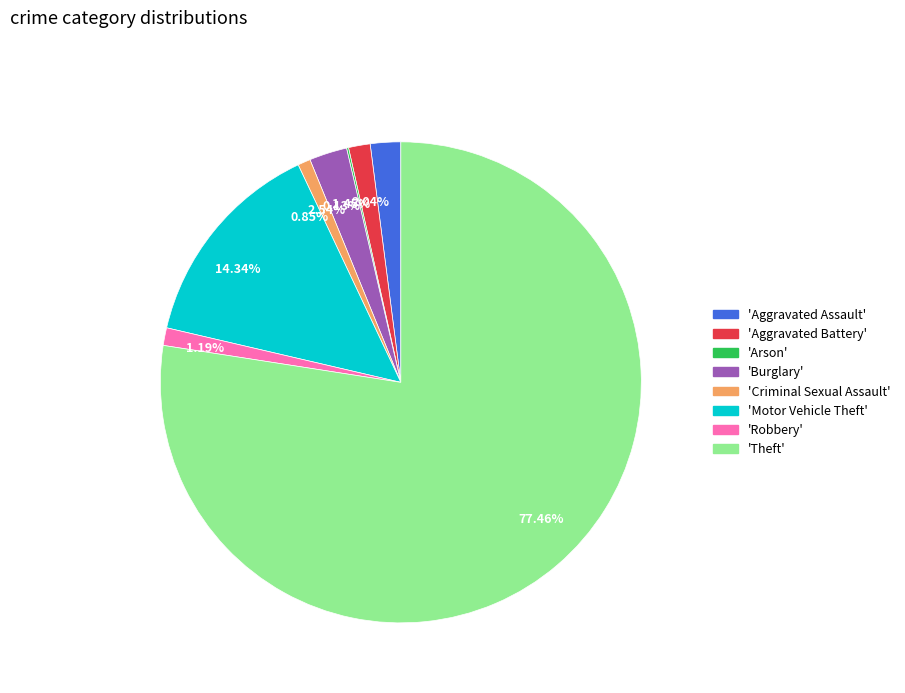

Do 0.85% and 1.19% together represent more than half of the pie?

No